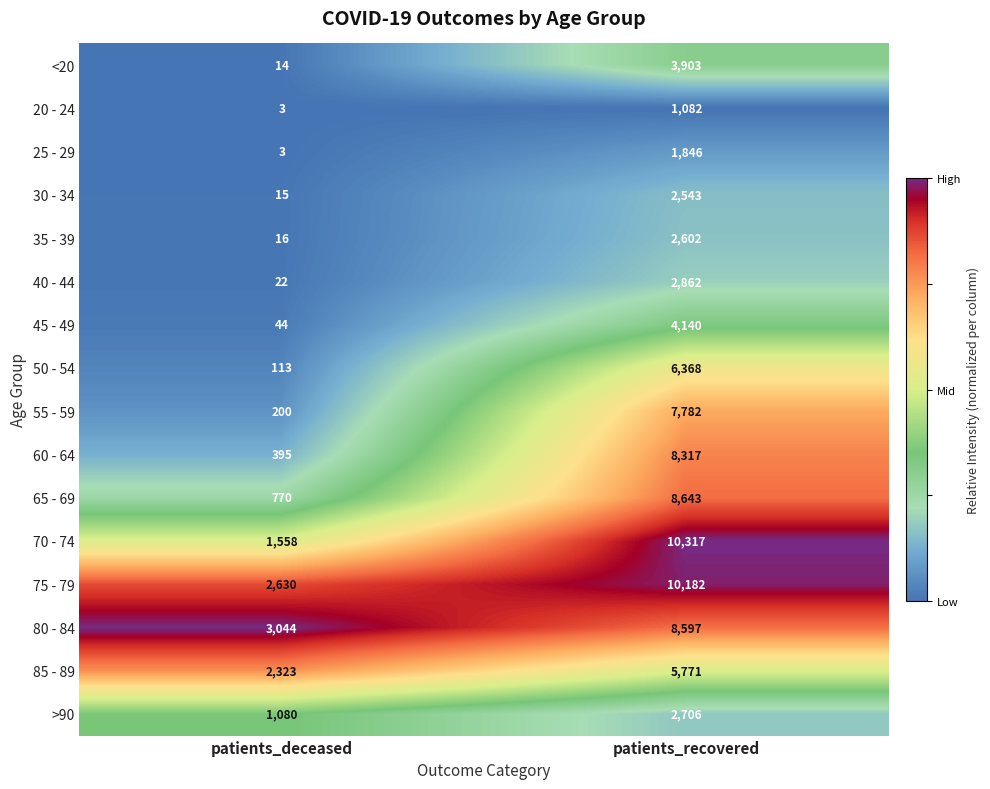

Which series has the largest total across all categories?

75 - 79